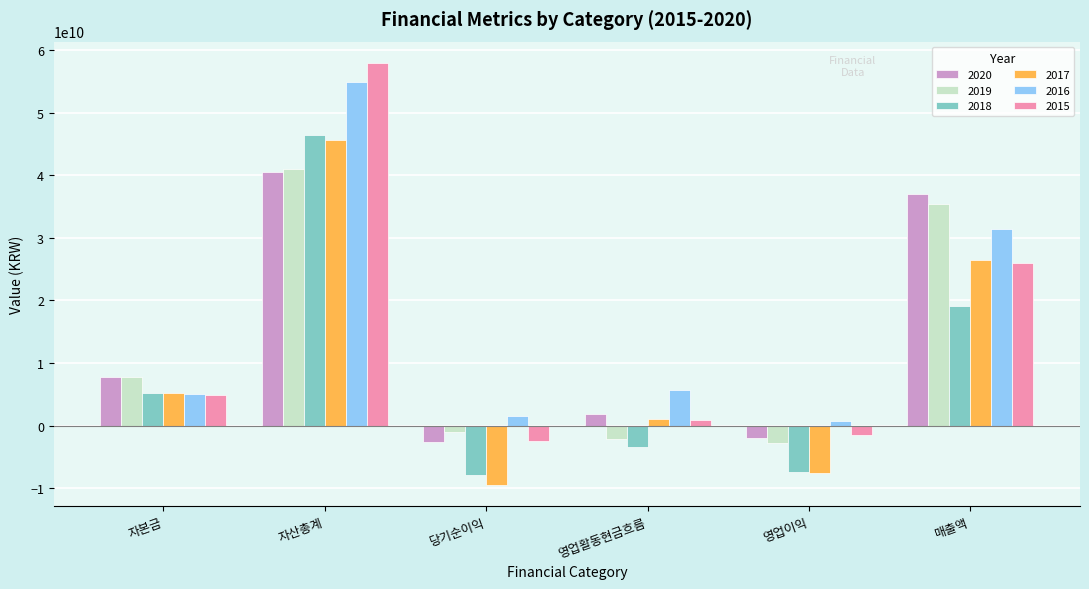

What is the average value of the 2016 series?

16556936127